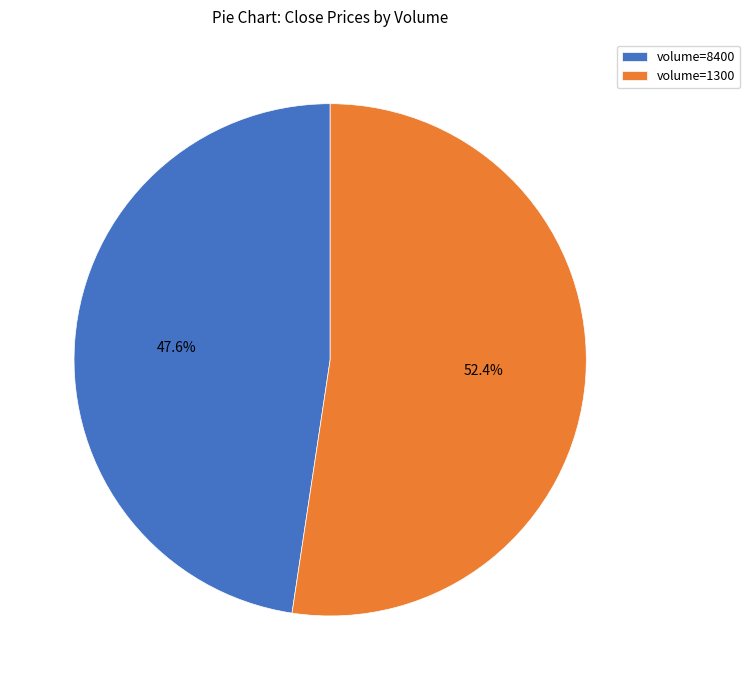

How many segments does this pie chart have?

2